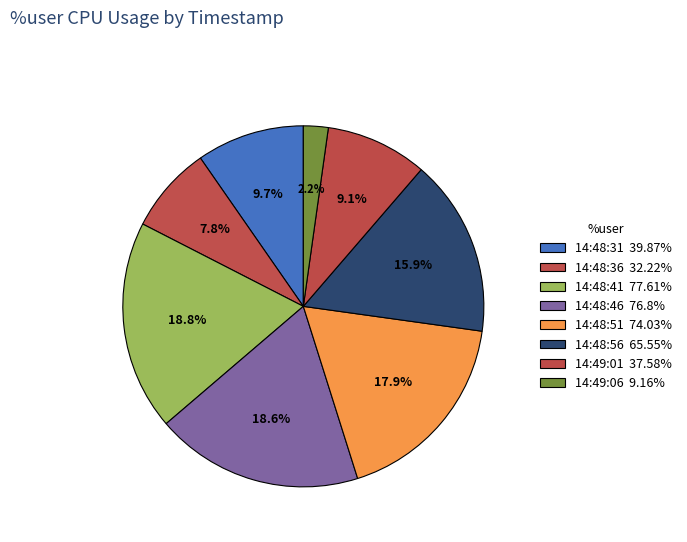

Is it true that 14:48:41 is 19% of the pie?

True